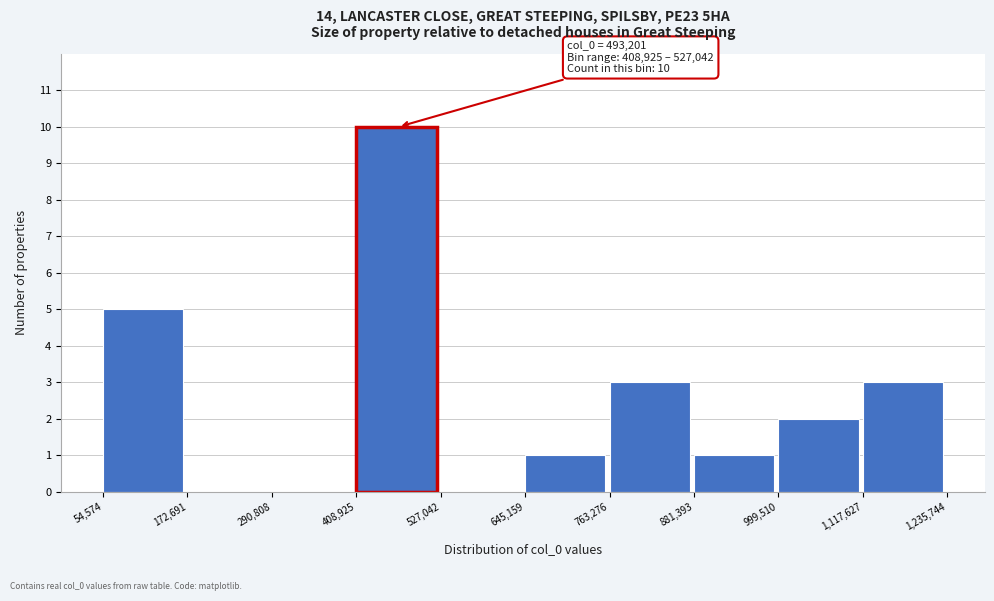

Over which range of the x-axis is the bar tallest?

408,925 to 527,042